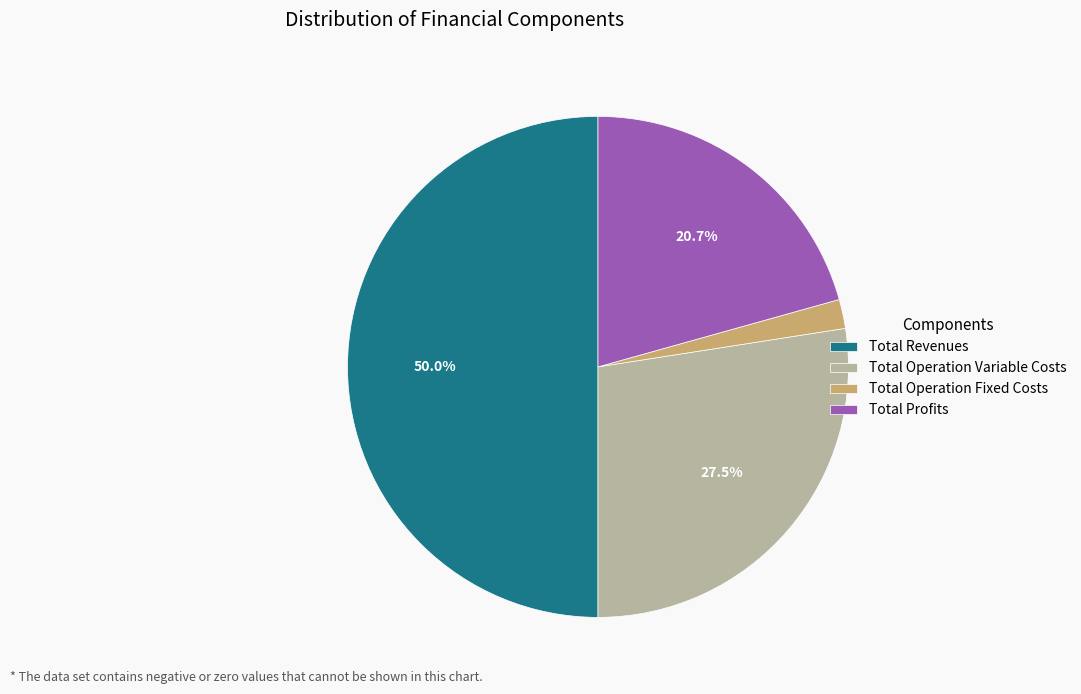

Is Total Operation Fixed Costs the majority of the pie?

No